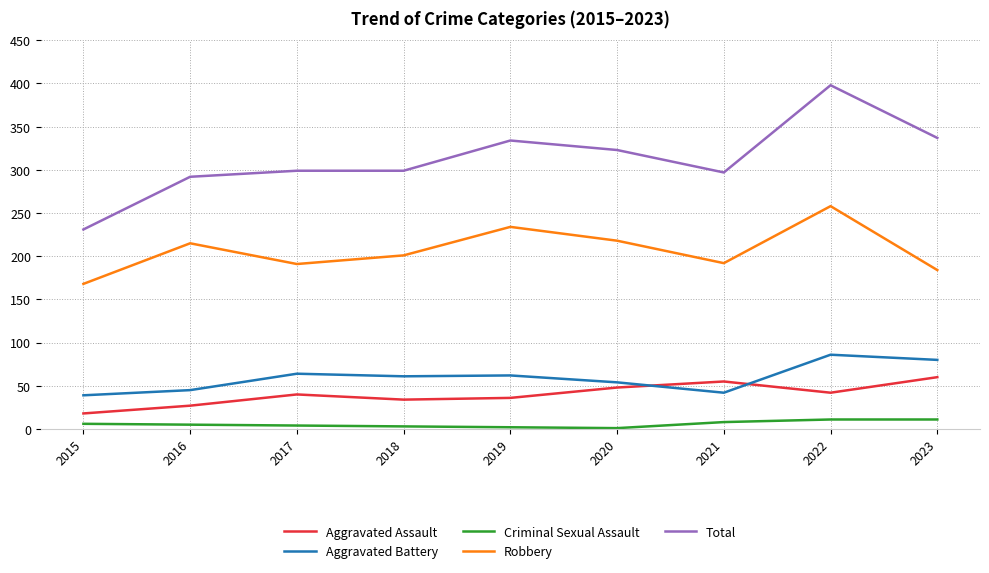

Is it true that Total equals 499 at 2021?

False